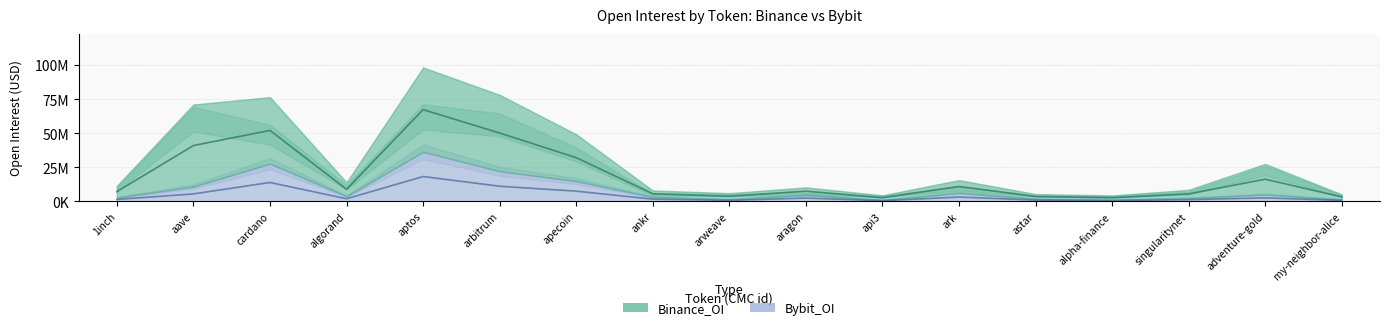

What is the minimum value shown in the chart?

418250.0